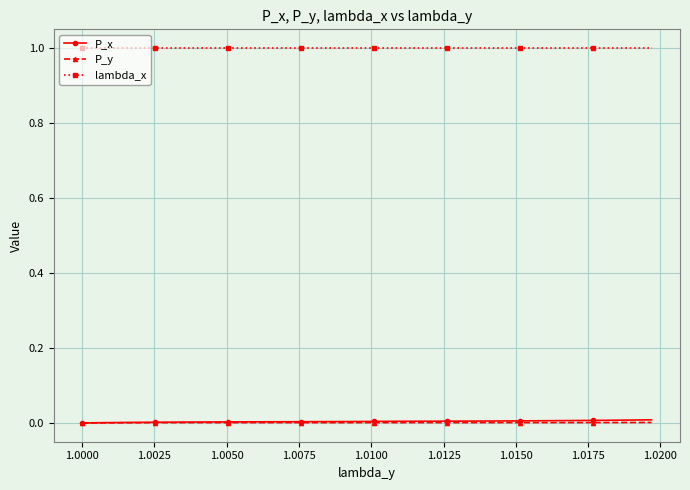

Which series has the largest total across all categories?

lambda_x